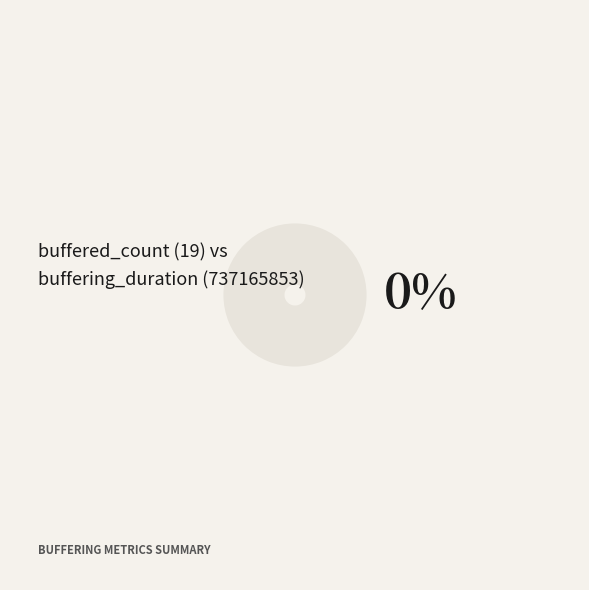

Which slice is the largest?

buffering_duration